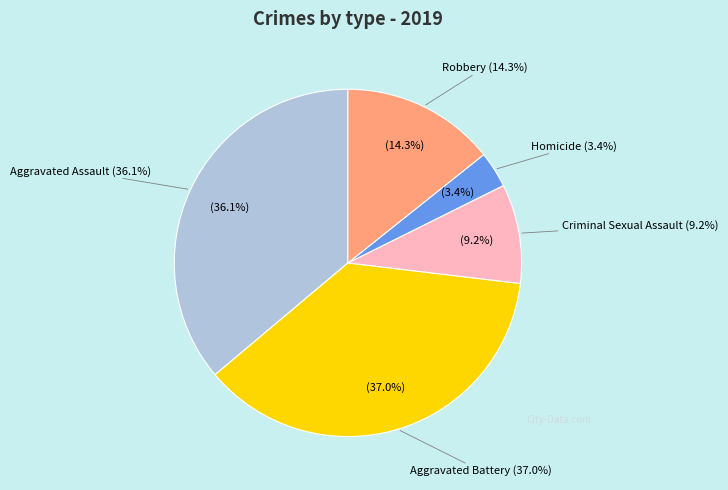

Is Homicide the majority of the pie?

No